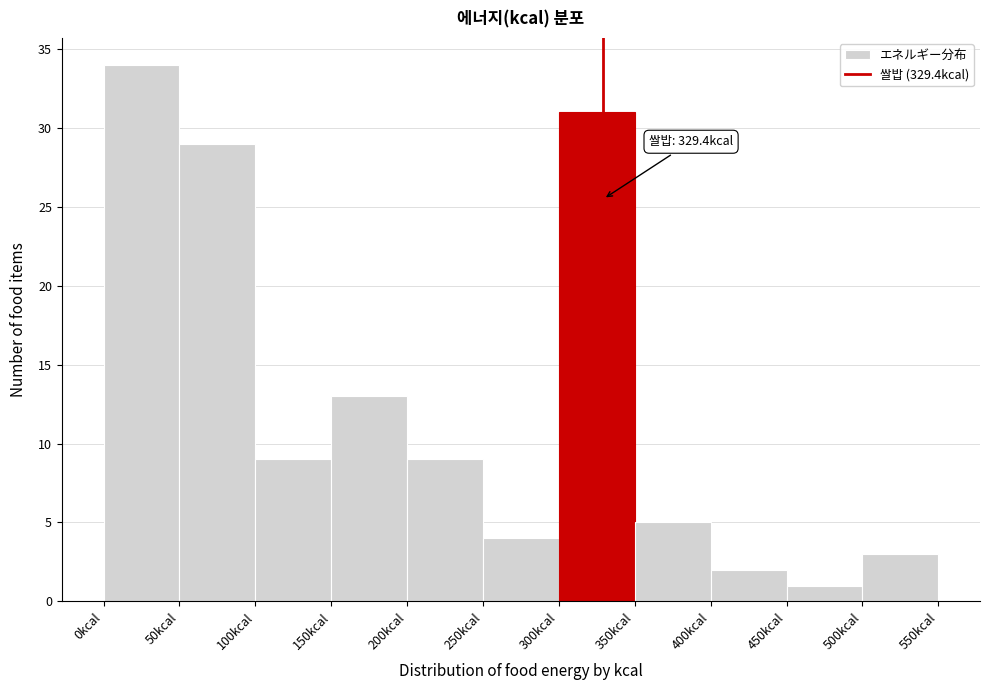

Which range on the x-axis has the tallest bar?

0 to 50